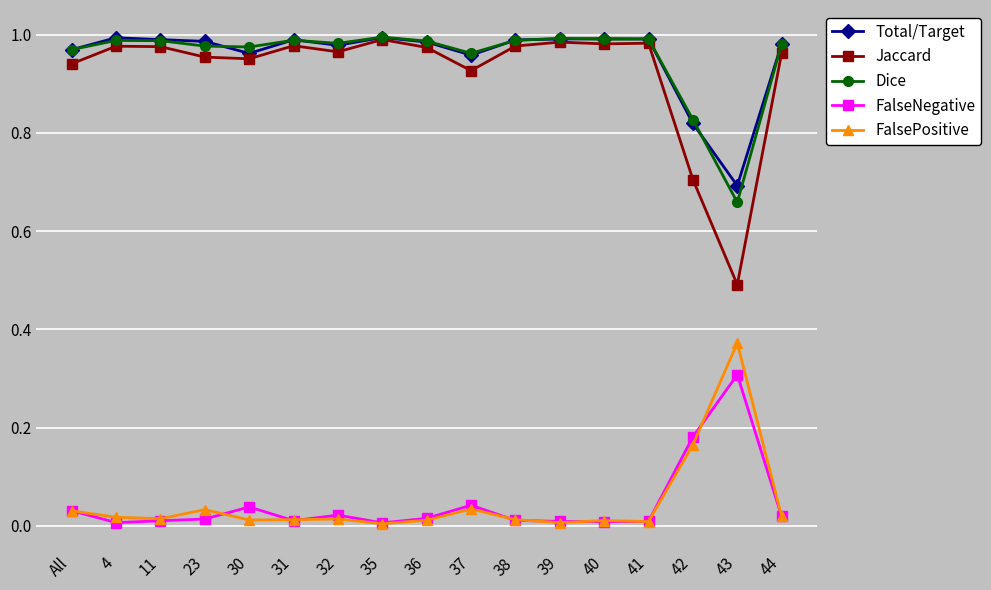

What is the total value across all series at 30?

2.9